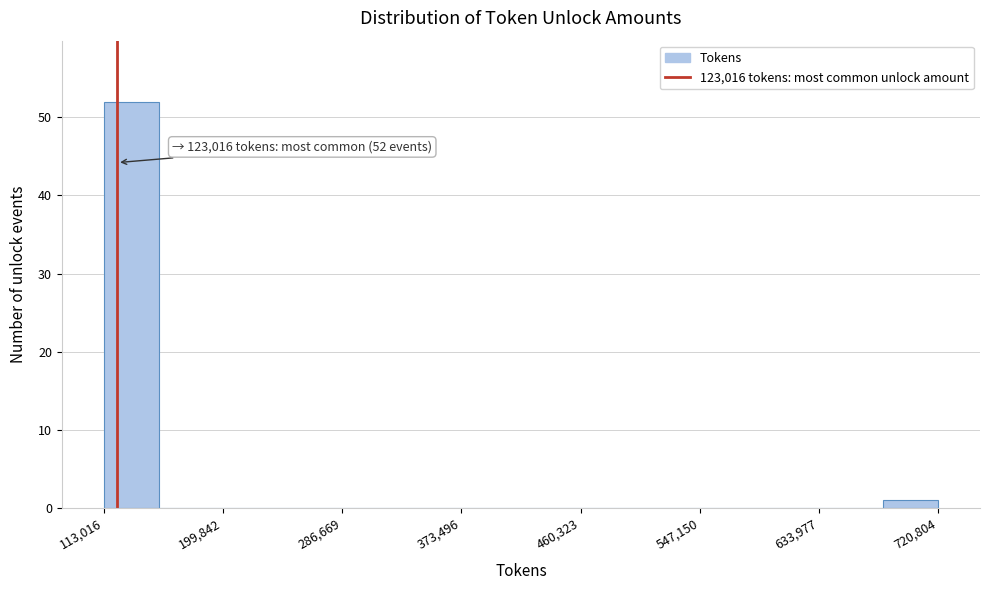

Which range on the x-axis has the tallest bar?

110000 to 150000